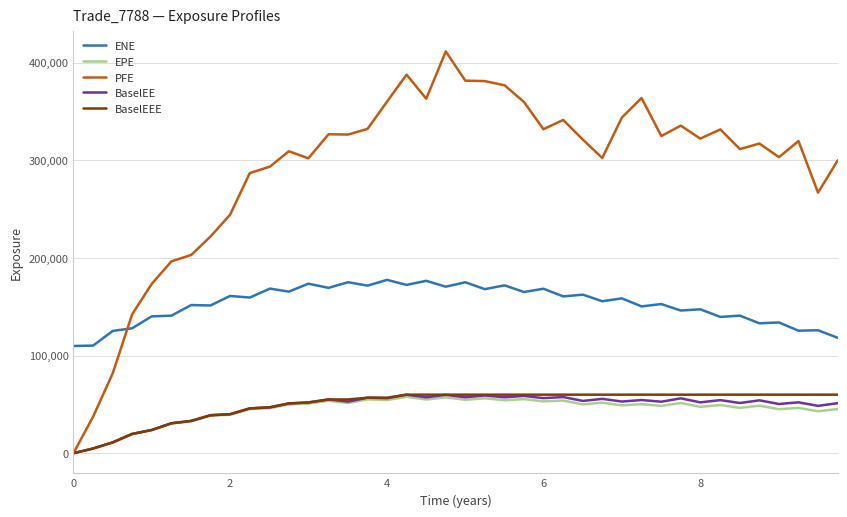

Which series ends up on top after the final intersection of ENE and PFE?

PFE